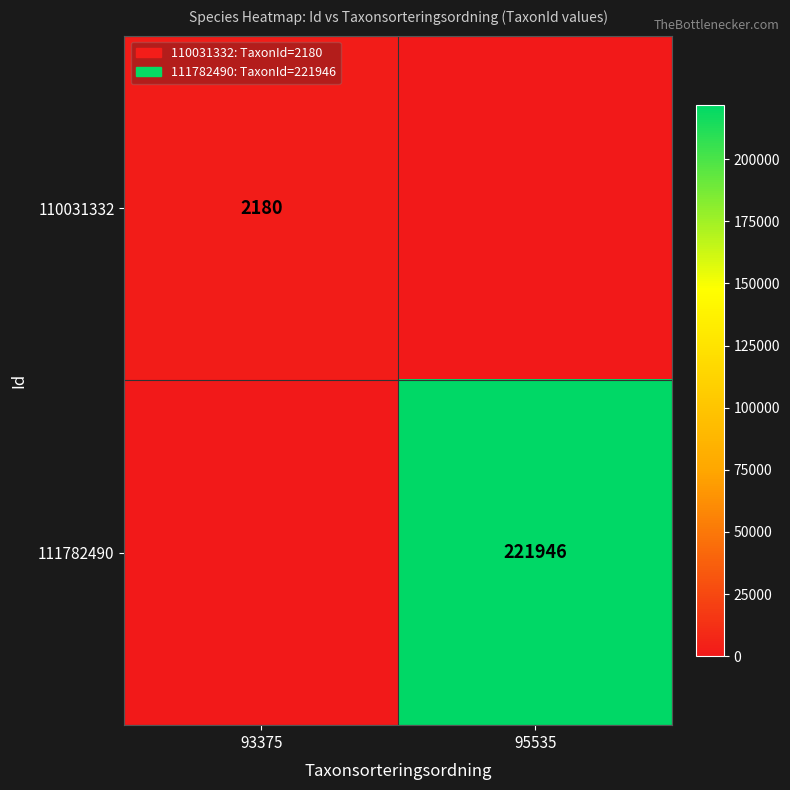

The value of 111782490 at 95535 is 221946. True or false?

True